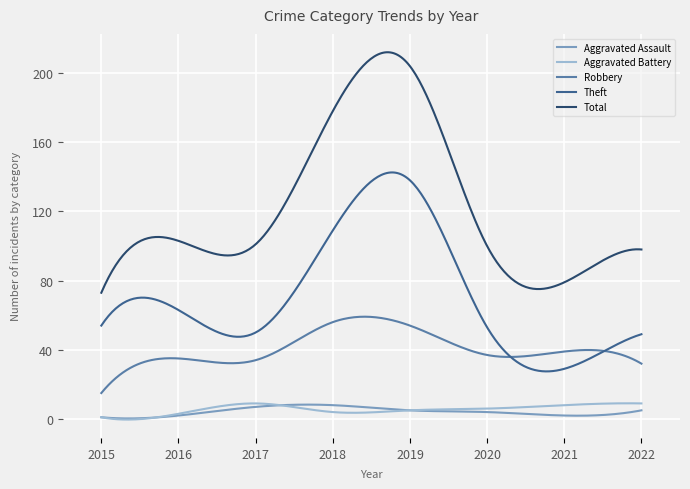

True or false: Total and Theft intersect in this chart.

False